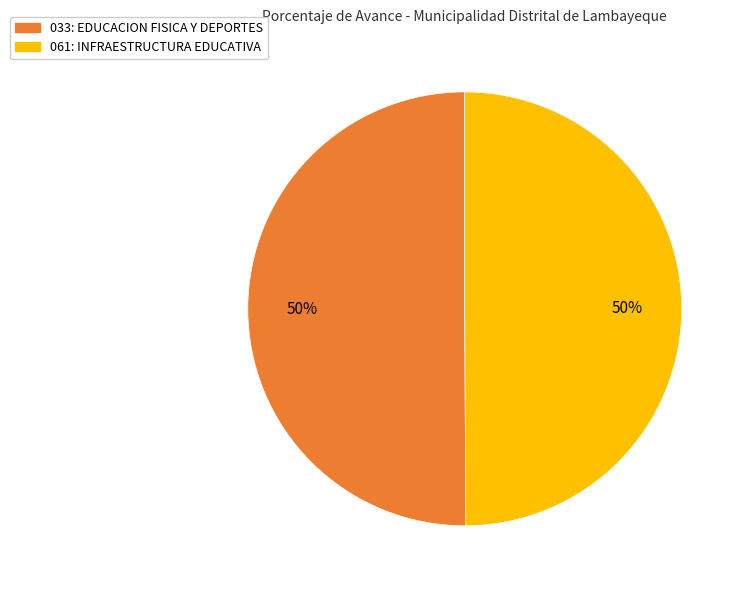

To the nearest percent, what is the combined percentage of 033: EDUCACION FISICA Y DEPORTES and 061: INFRAESTRUCTURA EDUCATIVA?

100%